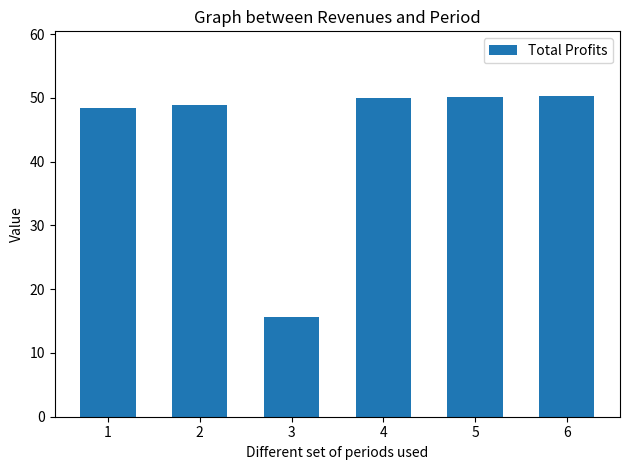

What is the difference between the second highest and minimum values?

34.5